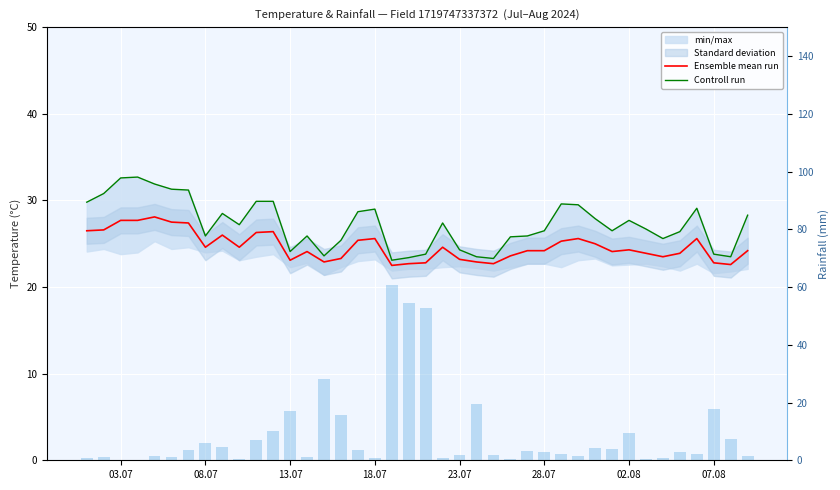

The value of rainfall_mm at 33 is 0.6. True or false?

False